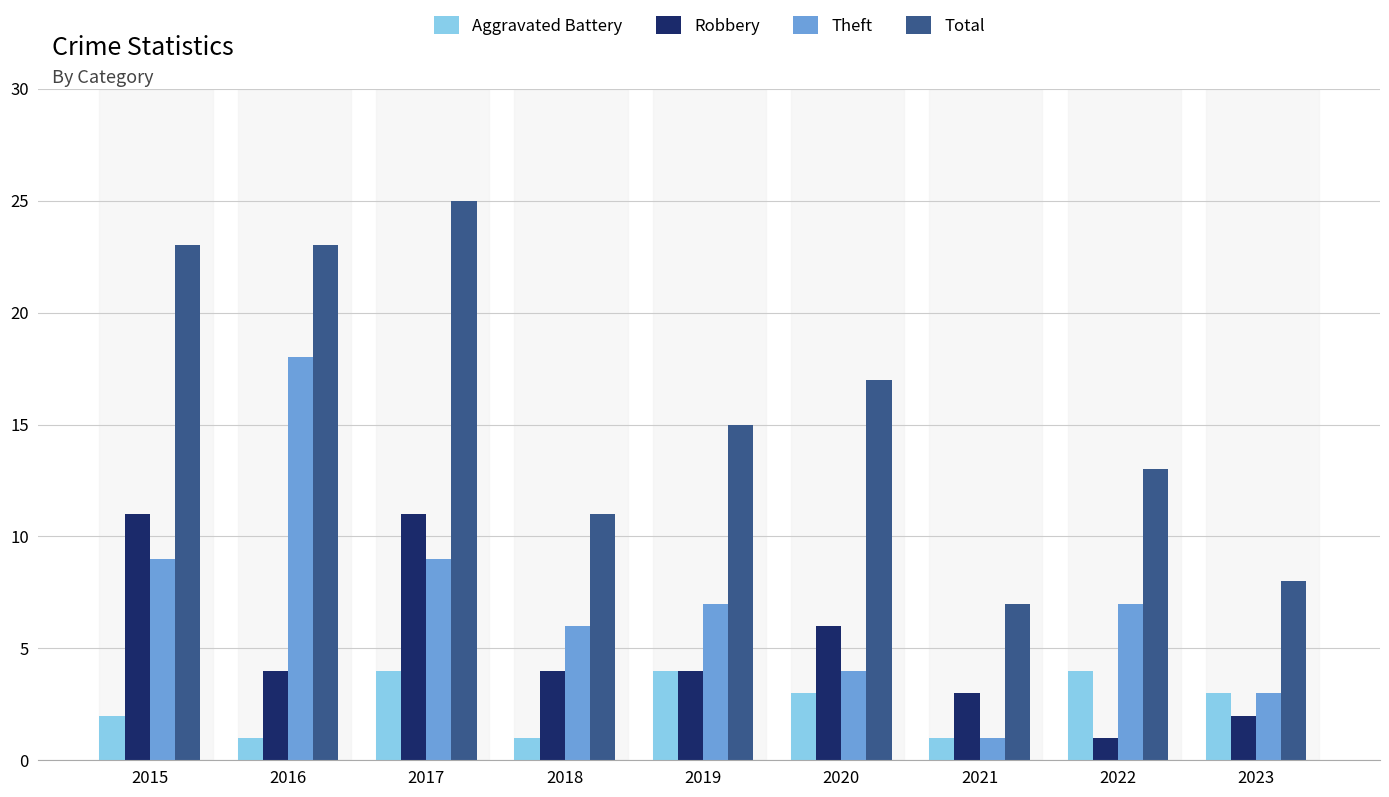

Reading right to left, extract all data points from this chart.

Aggravated Battery: 3	4	1	3	4	1	4	1	2
Robbery: 2	1	3	6	4	4	11	4	11
Theft: 3	7	1	4	7	6	9	18	9
Total: 8	13	7	17	15	11	25	23	23